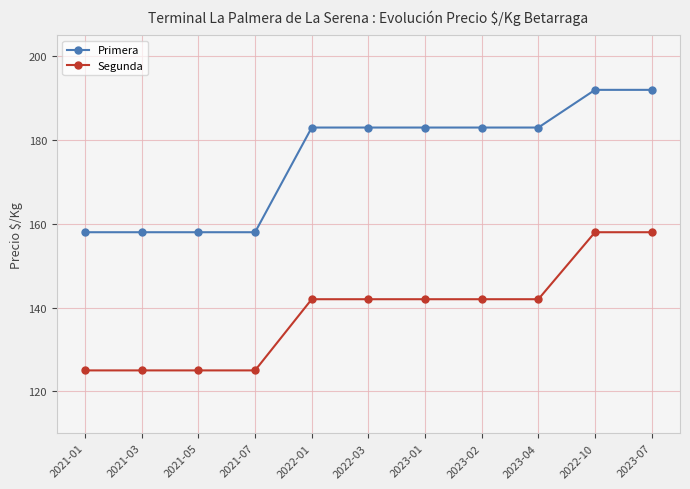

List the series in order of their peak value, highest first.

Primera, Segunda